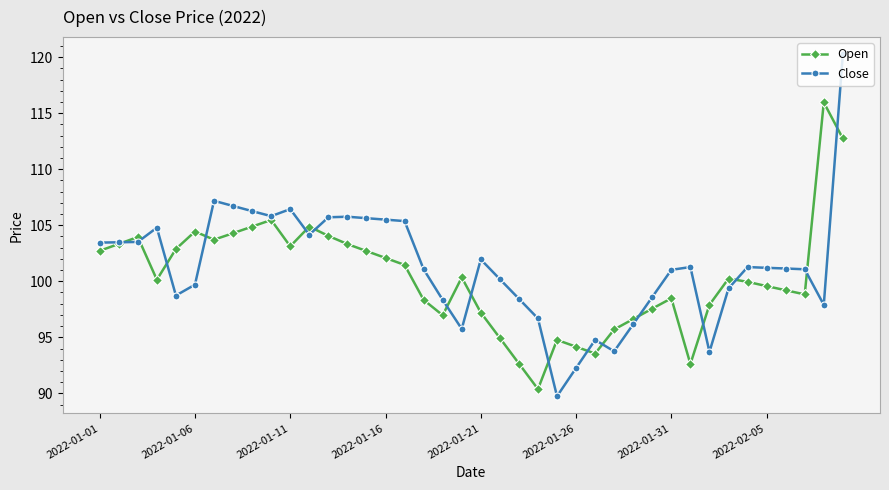

Which series has the largest range (max minus min)?

Close